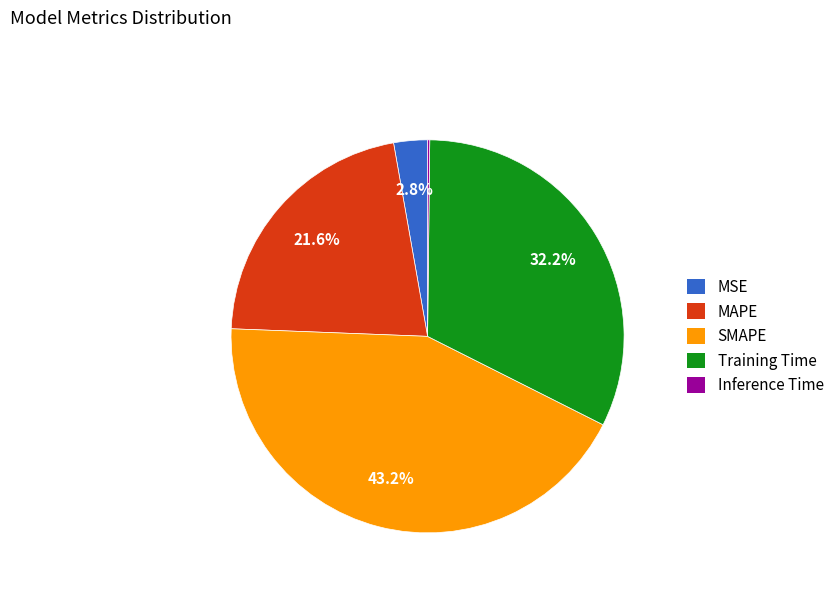

What is the largest slice in the pie chart?

SMAPE